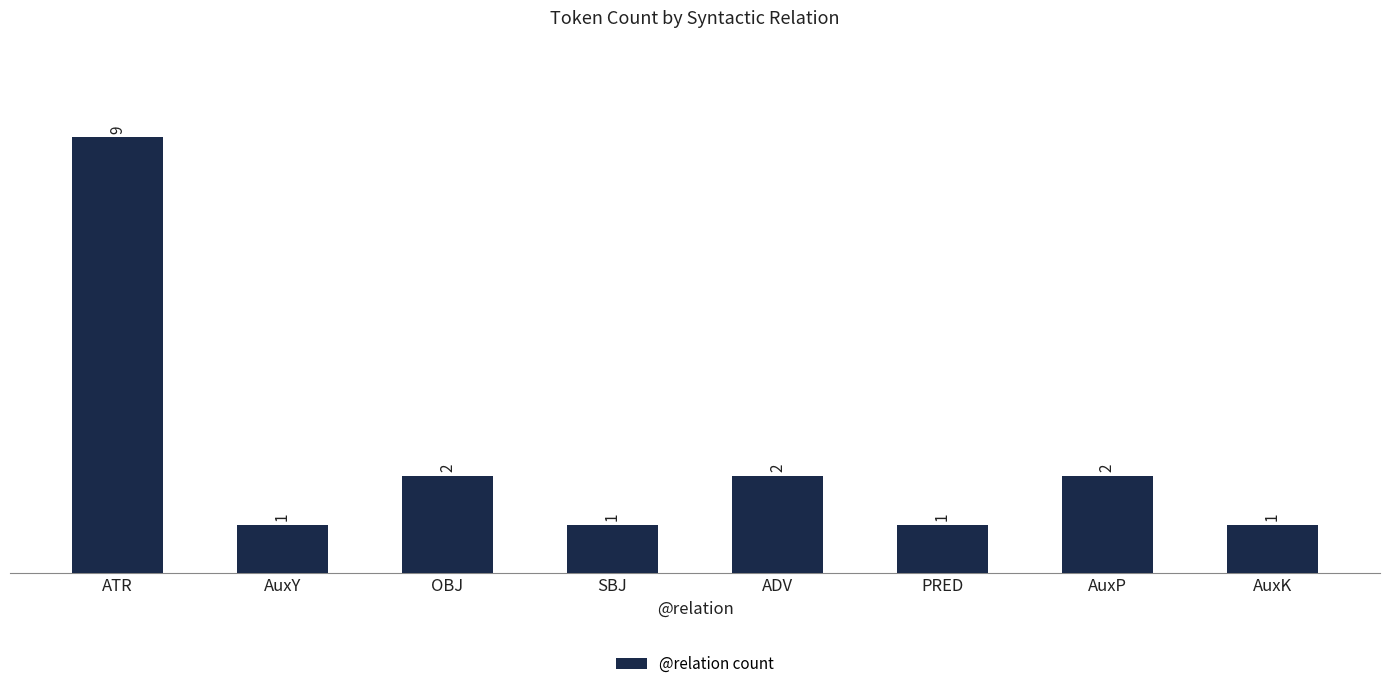

Does the chart contain stacked bars?

No